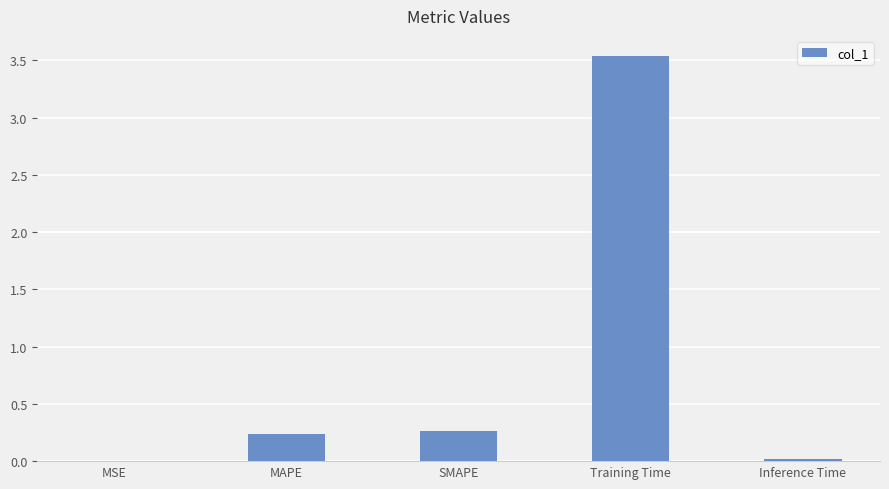

Is it true that the value at MAPE is 0.1?

False